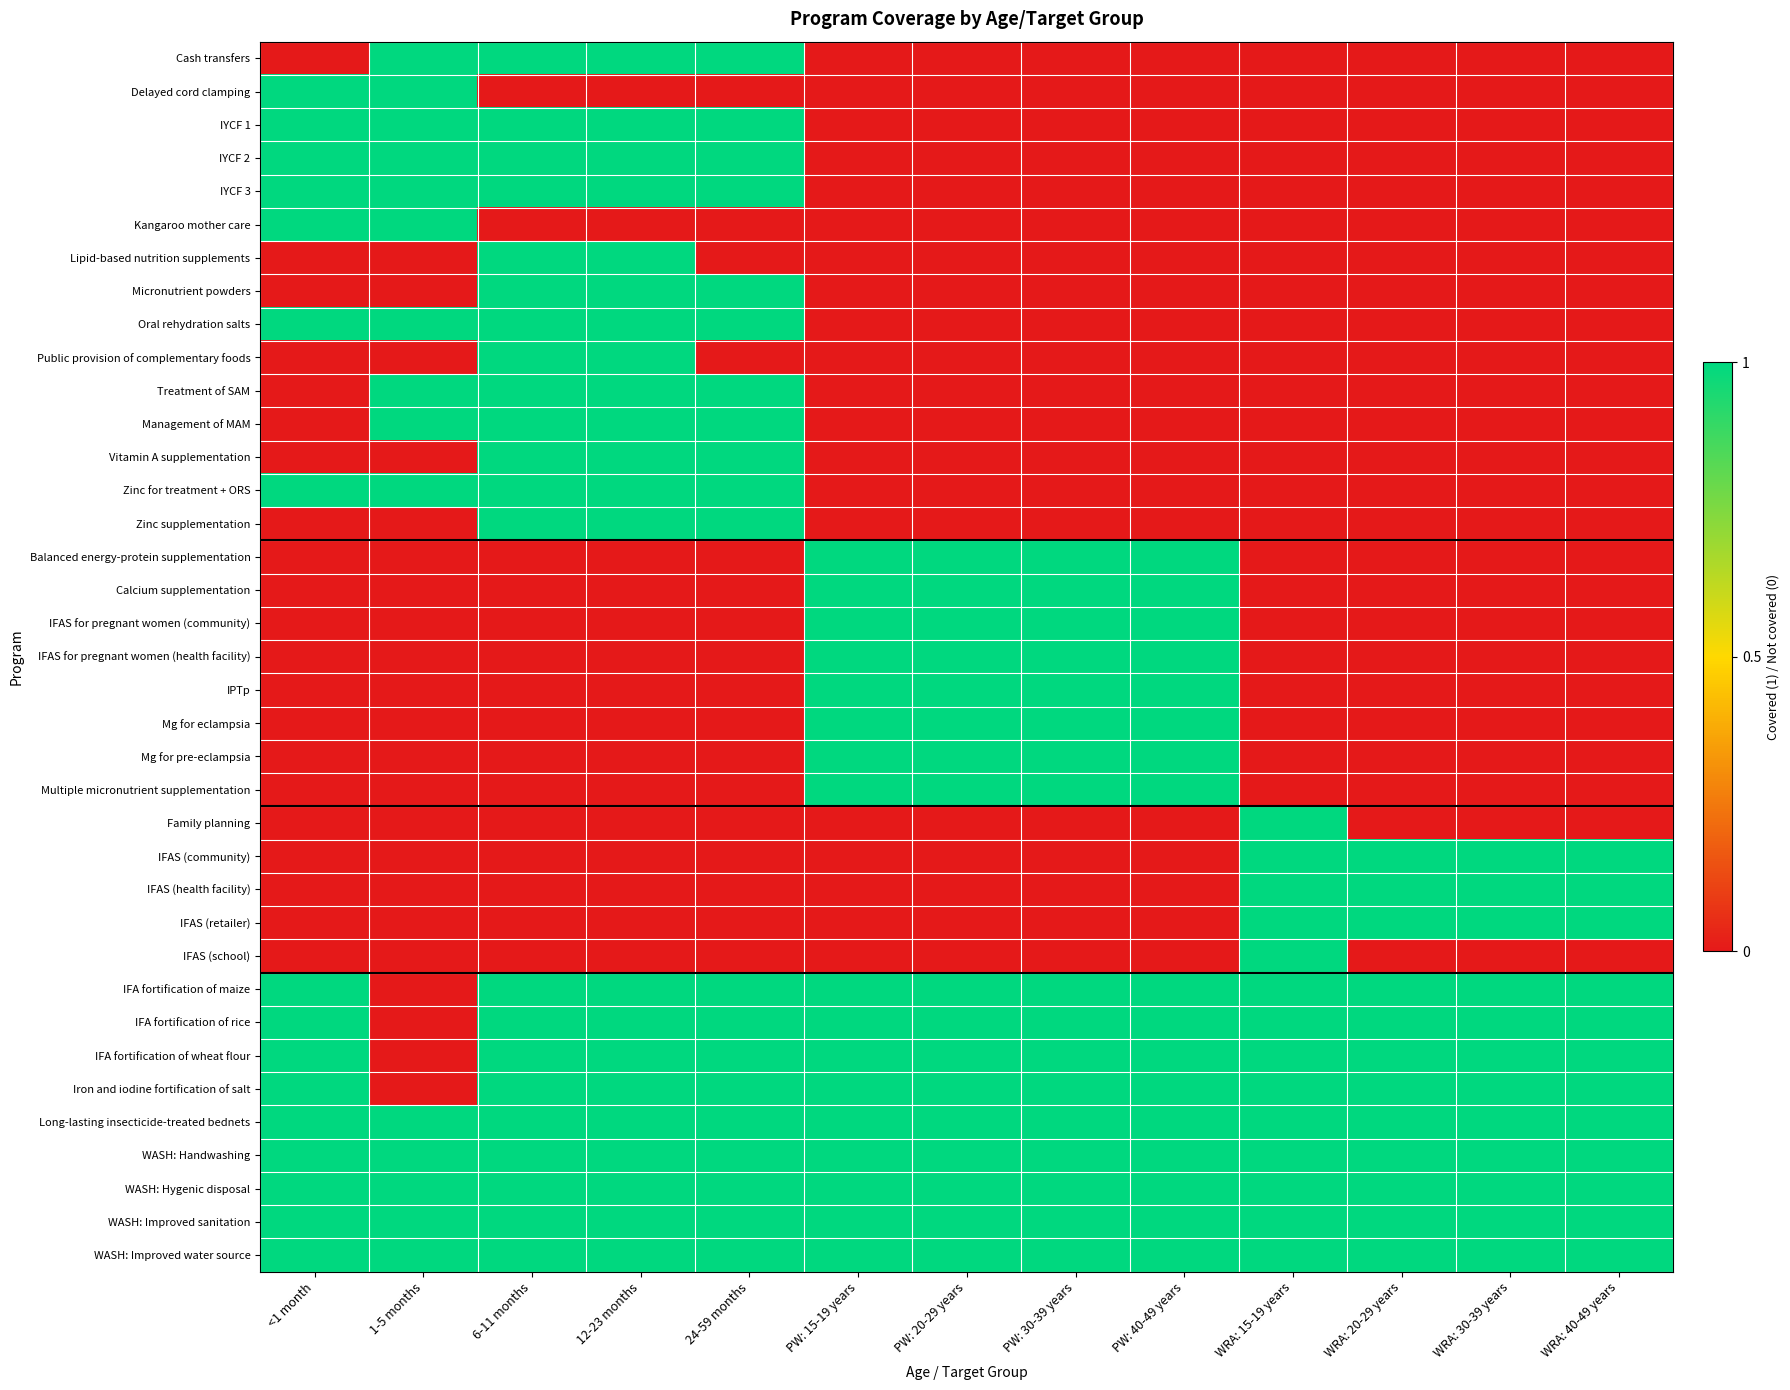

At which category is the sum across all series the highest?

6-11 months